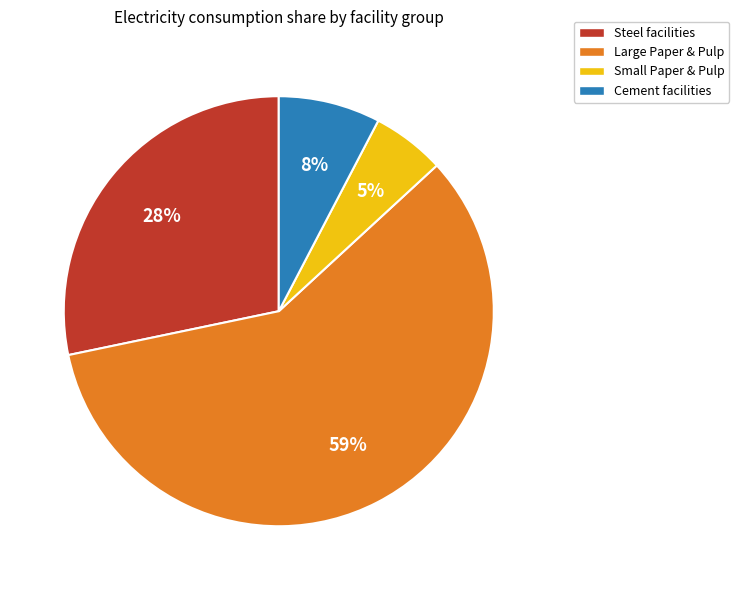

Count the number of slices in the pie.

4